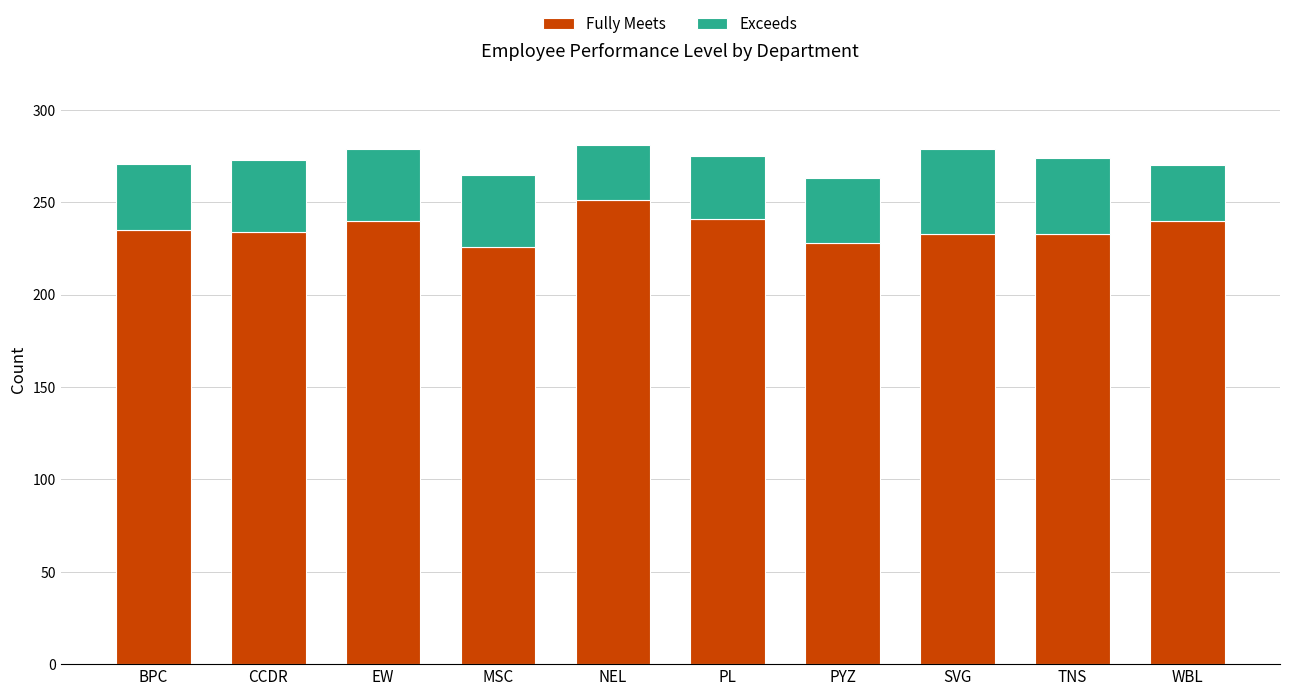

Which category has the highest value in the Fully Meets series?

NEL